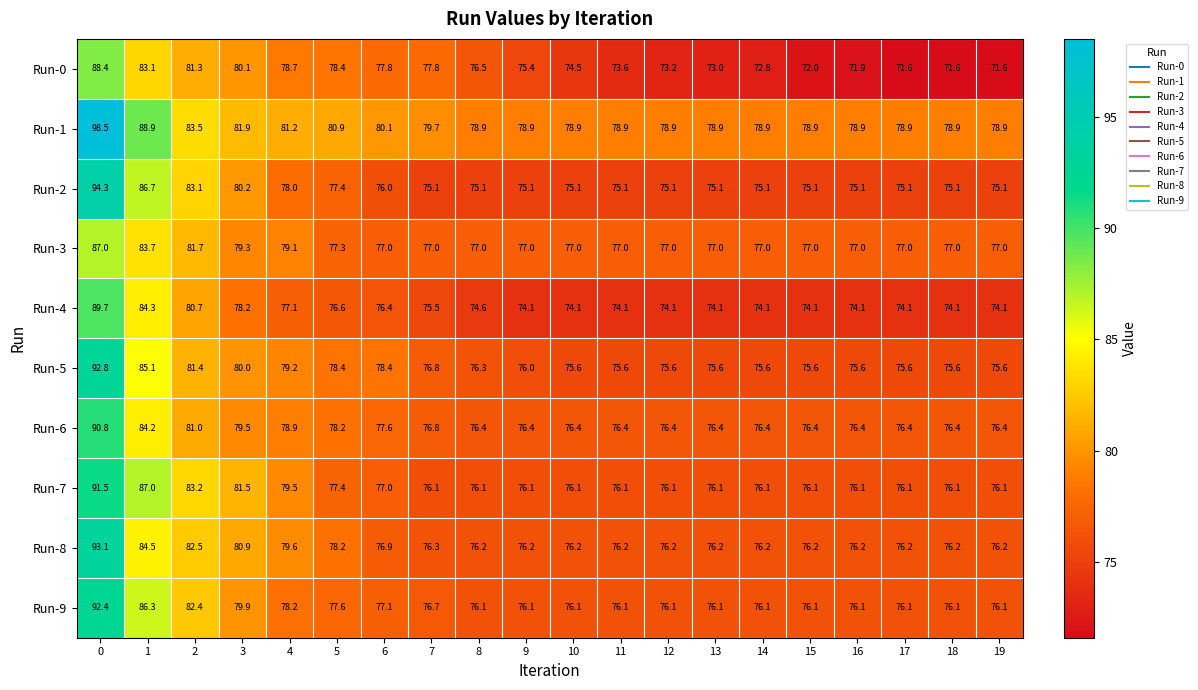

What is the minimum value shown in the chart?

71.6